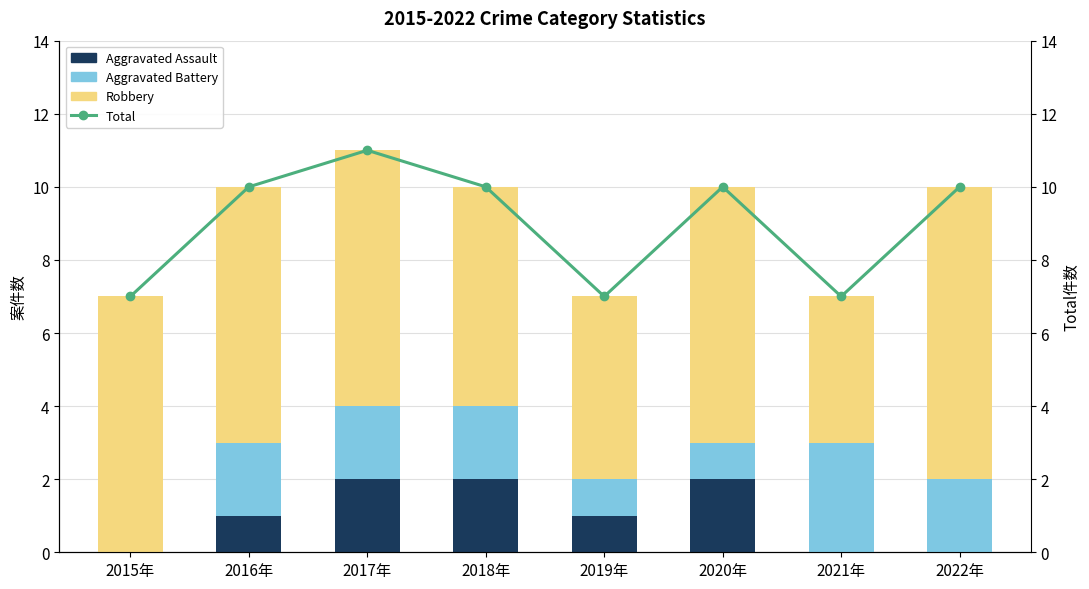

Are the bars horizontal?

No